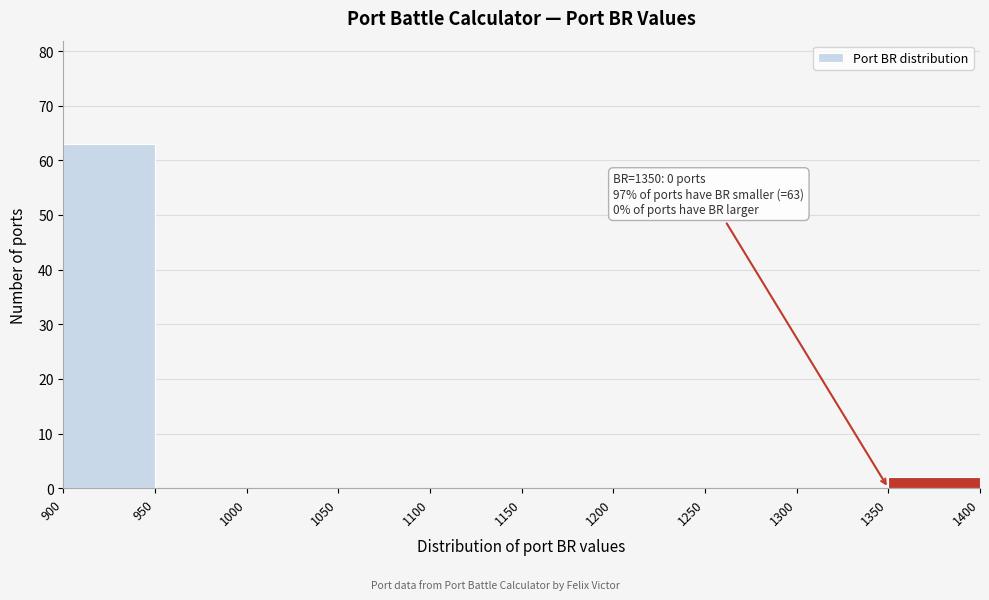

Over which range of the x-axis is the bar tallest?

900 to 950